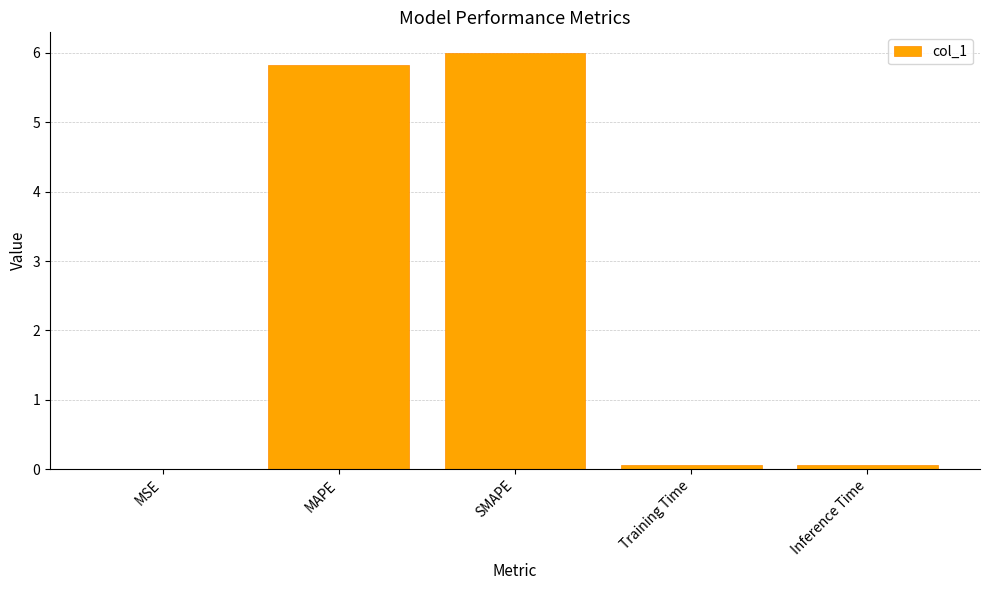

The chart shows a value of 0.1 at Training Time. True or false?

True